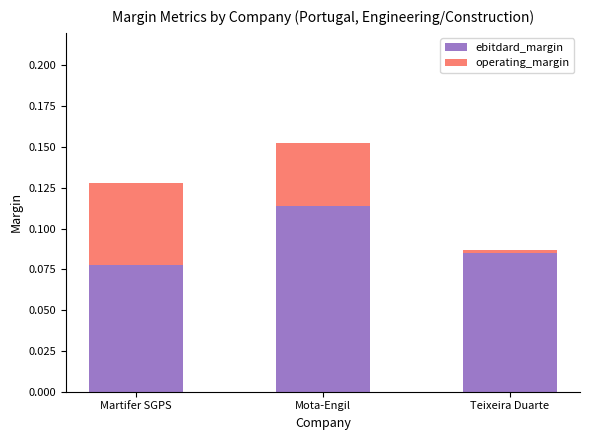

Are the bars horizontal?

No